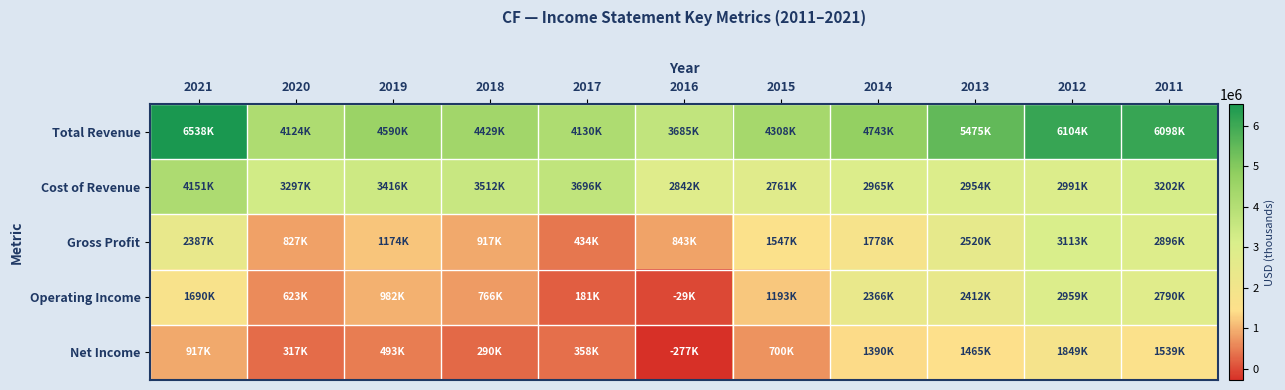

Which label corresponds to the largest value in the chart?

2021